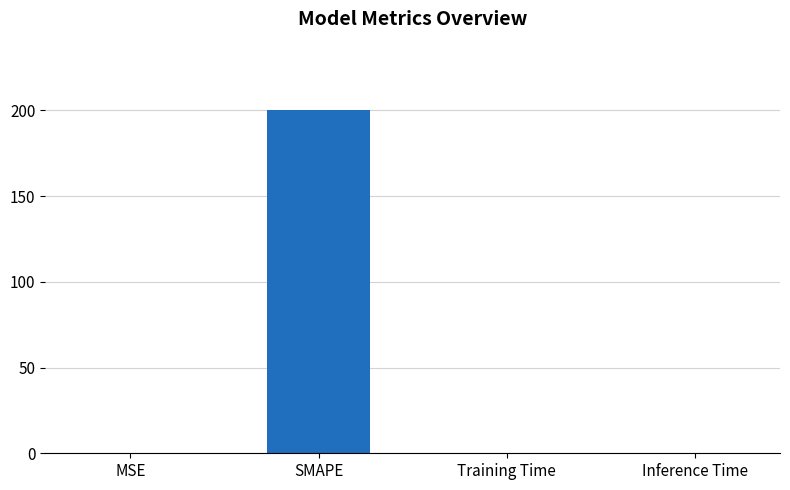

What is the change in value from MSE to Training Time?

-0.2